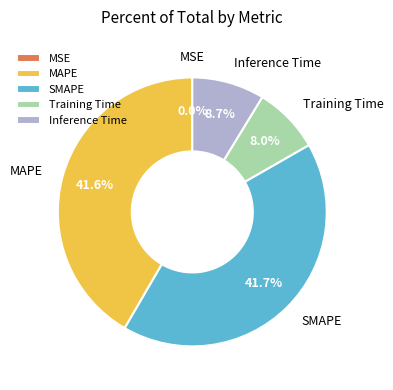

True or false: MAPE accounts for 42% of the total.

True